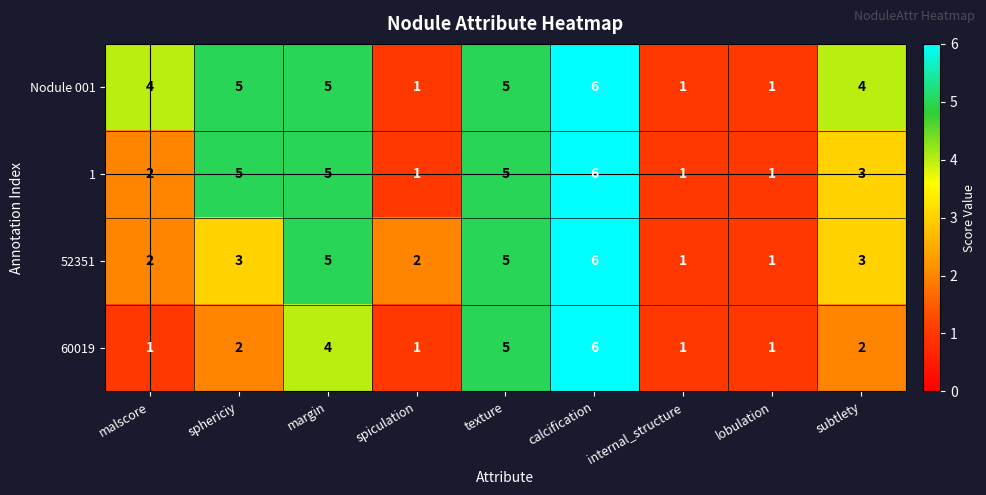

What is the minimum value shown in the chart?

1